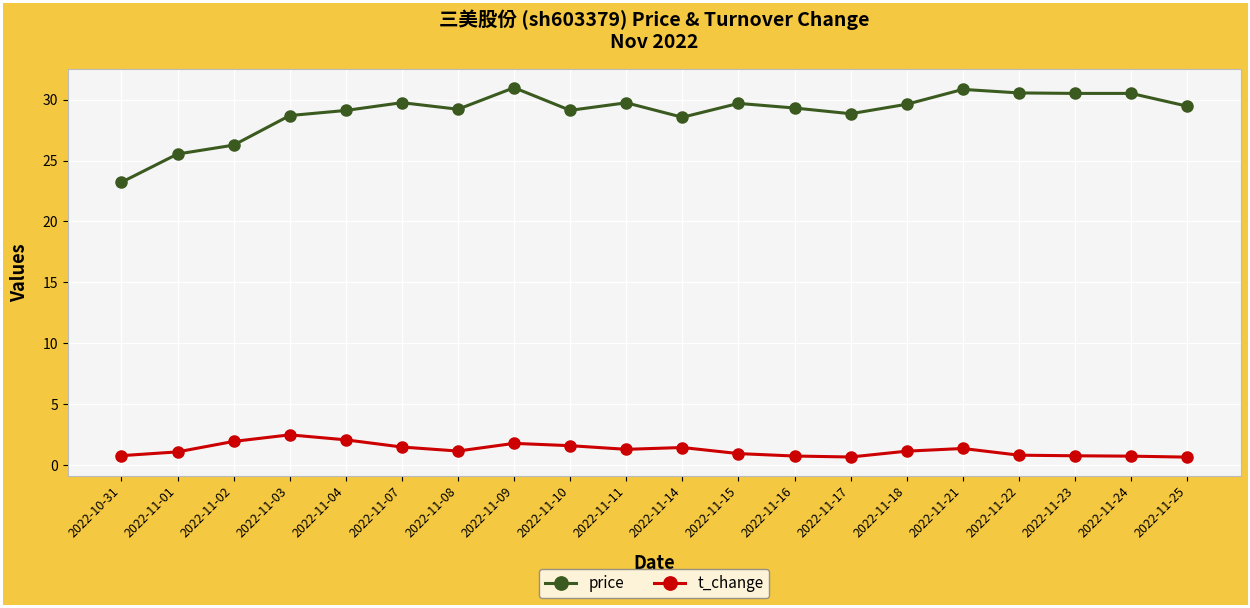

Where is the first local minimum for price?

2022-11-08